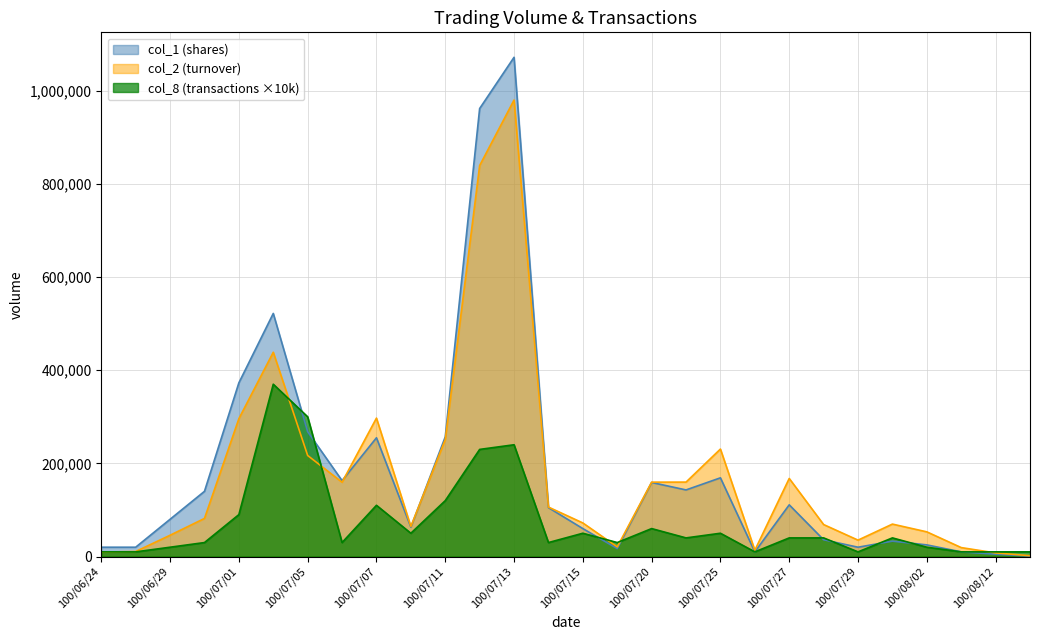

Between 100/07/13 and 100/07/12, which is larger?

100/07/13